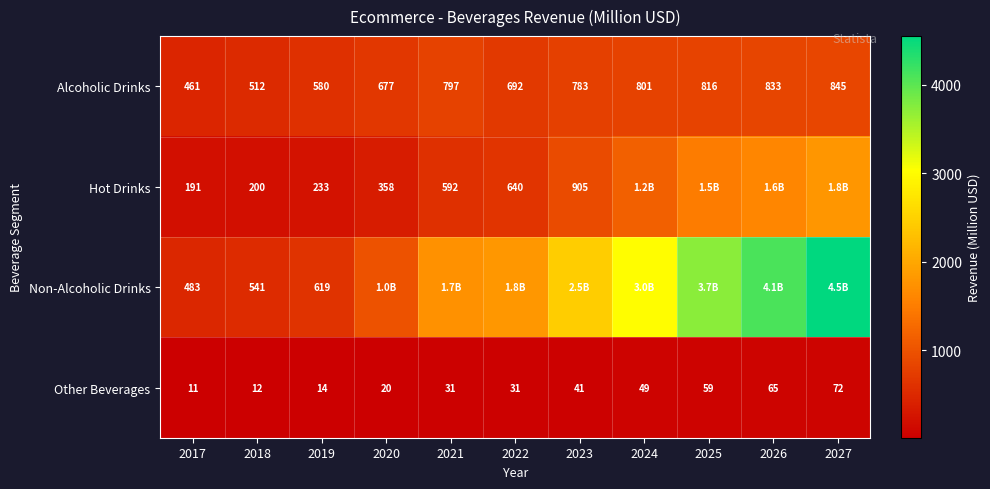

What is the sum of the Alcoholic Drinks values at 2020 and 2018?

1189